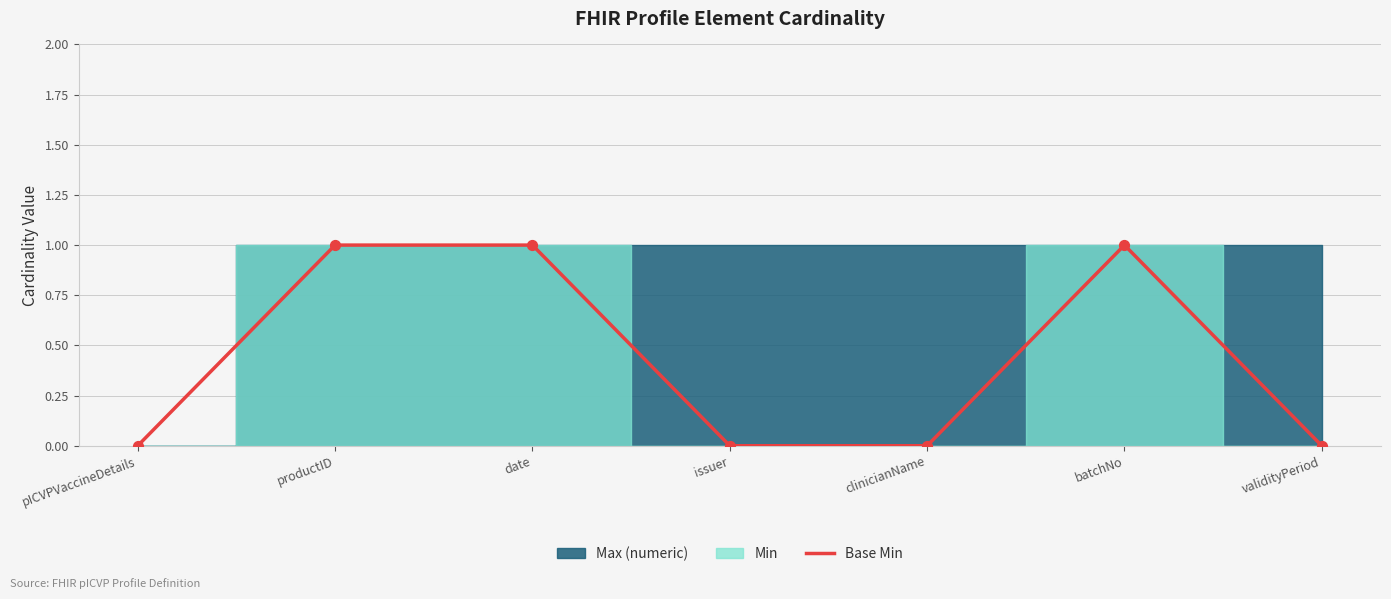

Between clinicianName and pICVPVaccineDetails, which is larger?

clinicianName